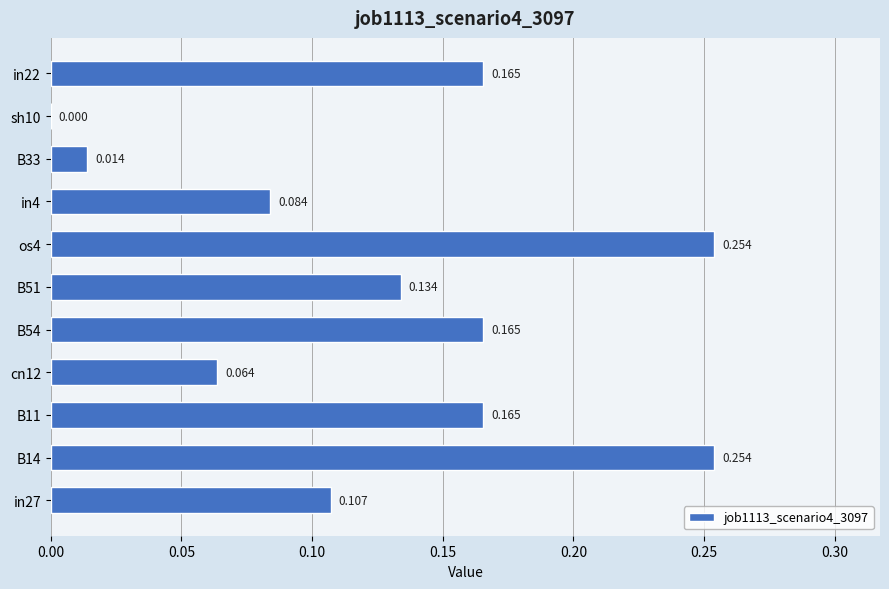

How many distinct data groups are displayed?

1